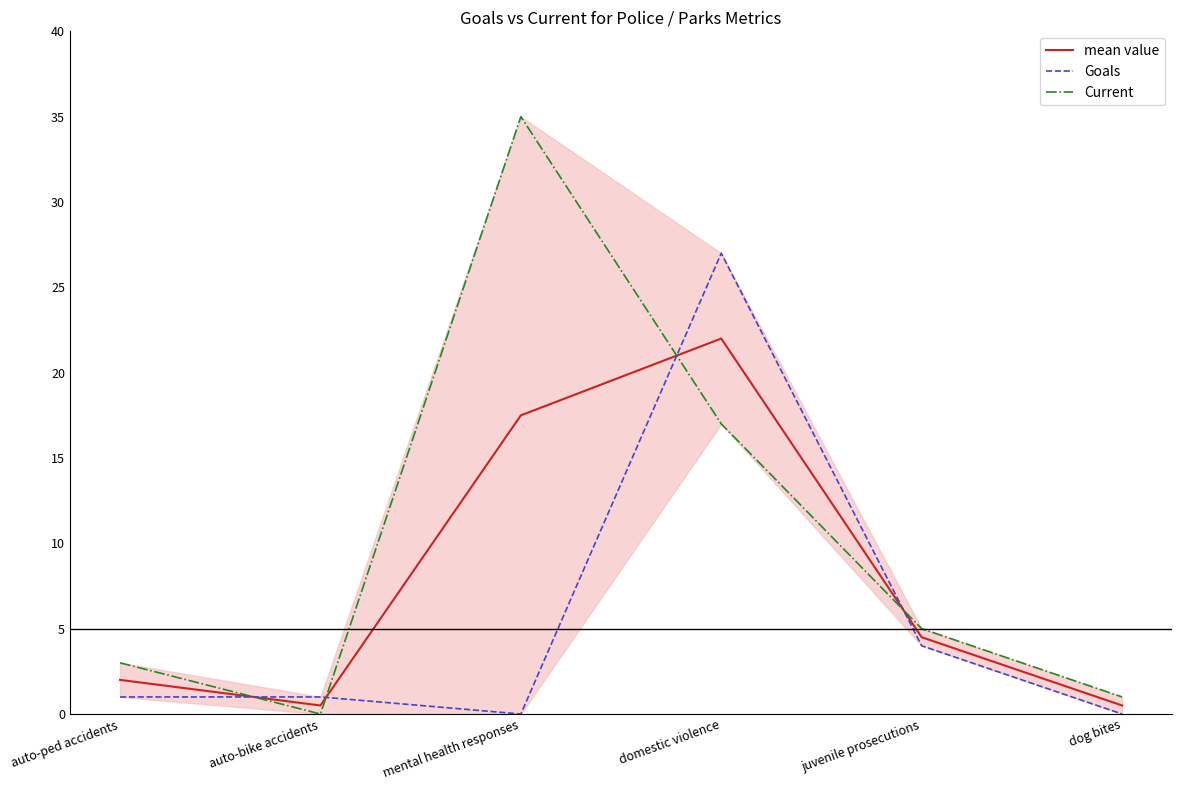

Which series has the largest range (max minus min)?

Current